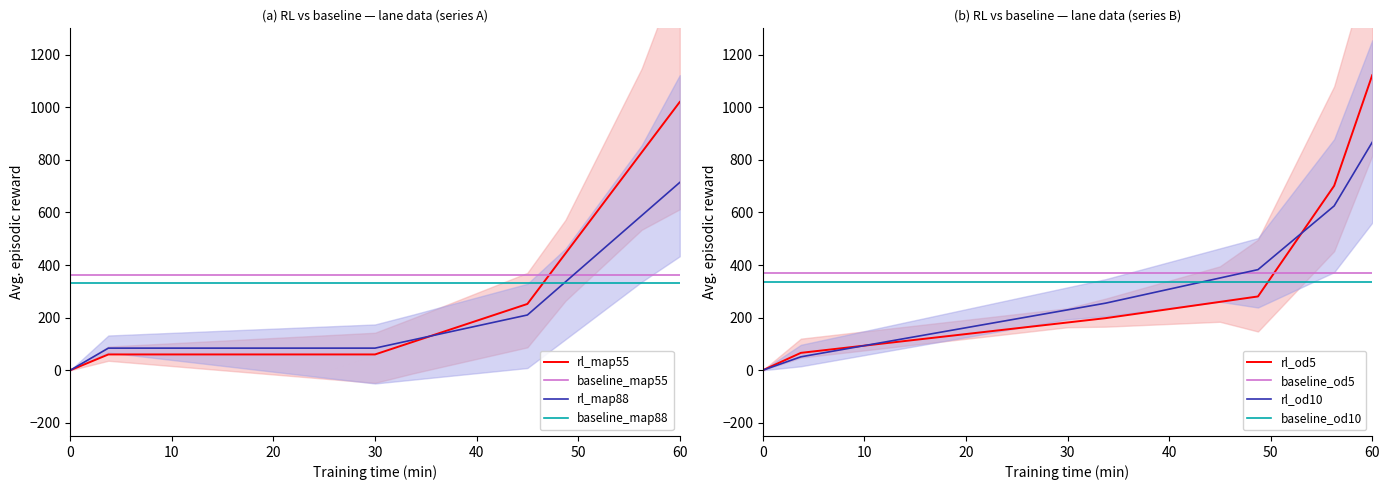

Read the Laydown value at 33.75.

108.0